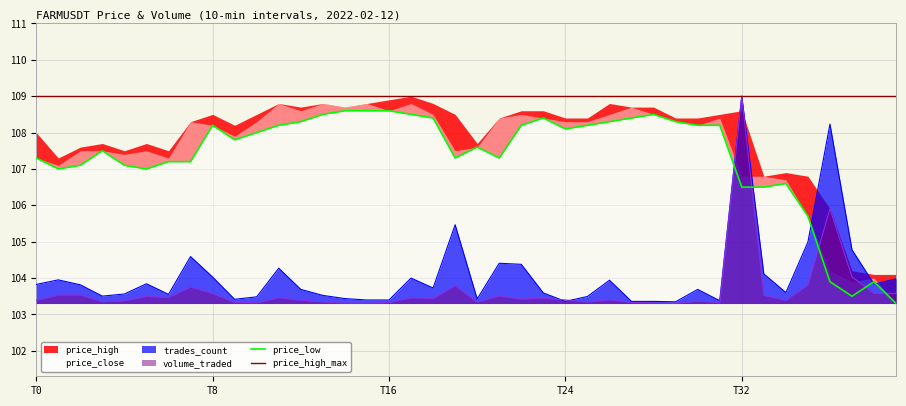

Which category has the highest value in the volume_traded series?

T32